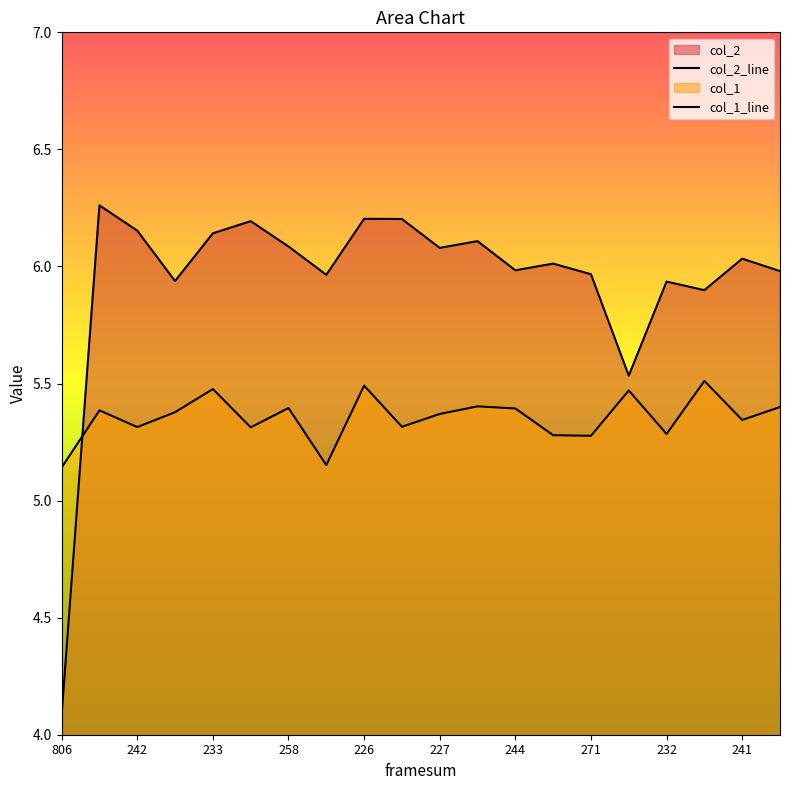

Reading right to left, list all the values displayed in this chart.

col_2_line: 6.0	6.0	5.9	5.9	5.5	6.0	6.0	6.0	6.1	6.1	6.2	6.2	6.0	6.1	6.2	6.1	5.9	6.2	6.3	4.1
col_1_line: 5.4	5.3	5.5	5.3	5.5	5.3	5.3	5.4	5.4	5.4	5.3	5.5	5.2	5.4	5.3	5.5	5.4	5.3	5.4	5.1